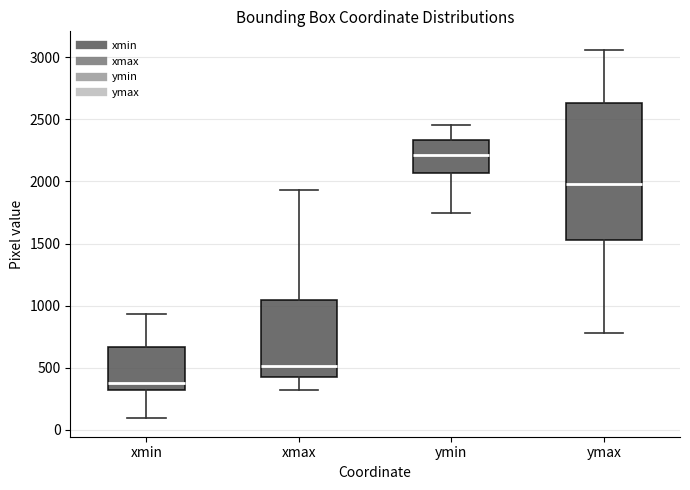

Which box's median line is the lowest?

xmin